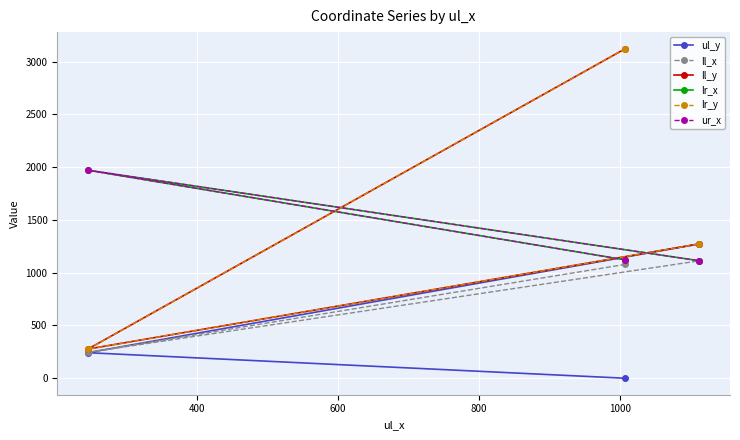

What is the greatest value displayed?

3123